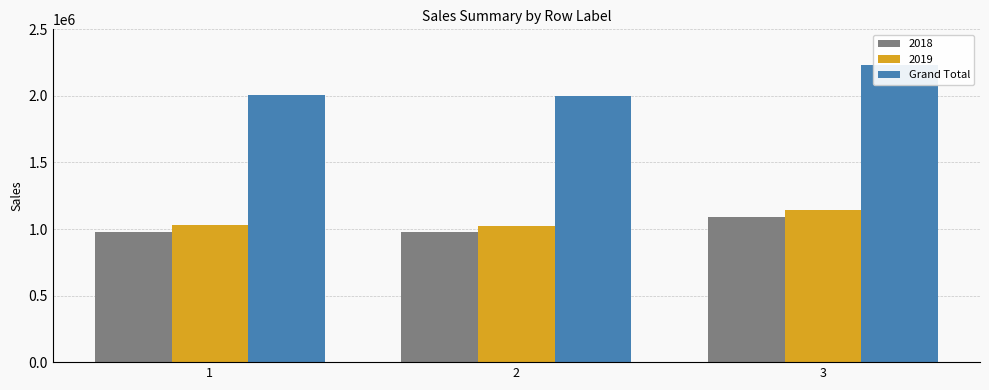

Is it true that the value at 3 is 2229653.8?

True